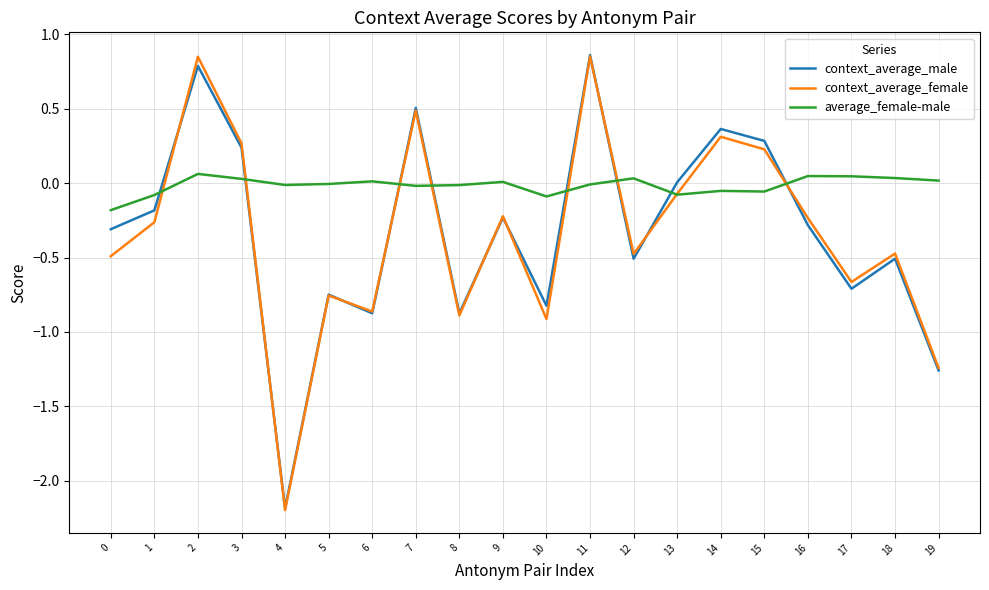

Which category has the lowest value in the context_average_female series?

4